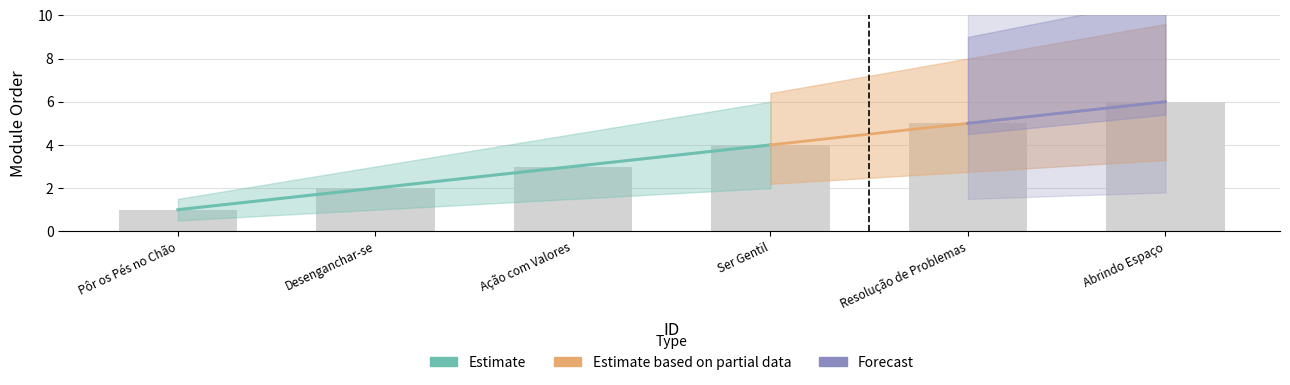

Are the bars grouped side by side (vs. stacked)?

No